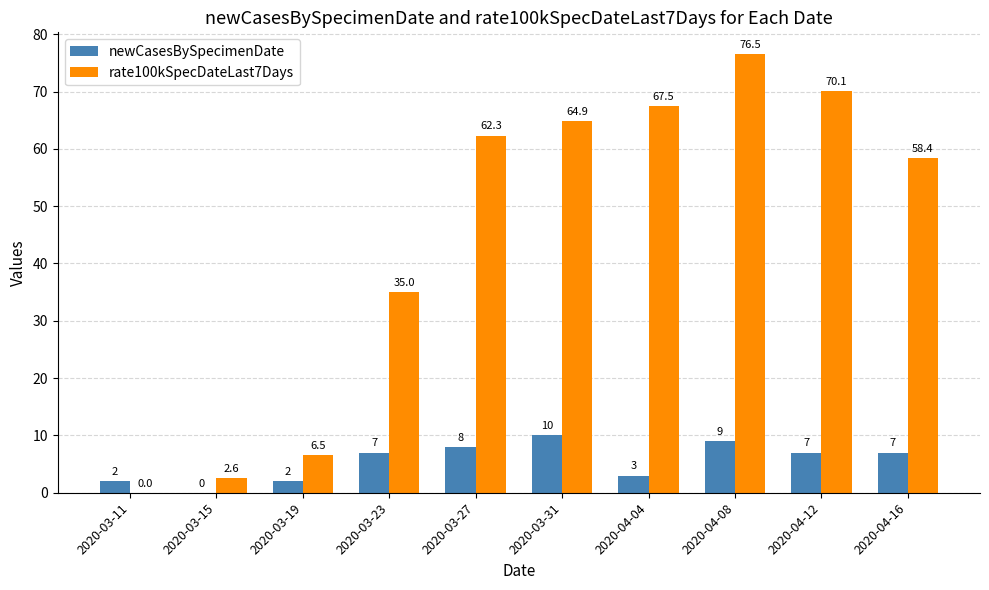

What is the spread (max minus min) of values at 2020-03-27?

54.3